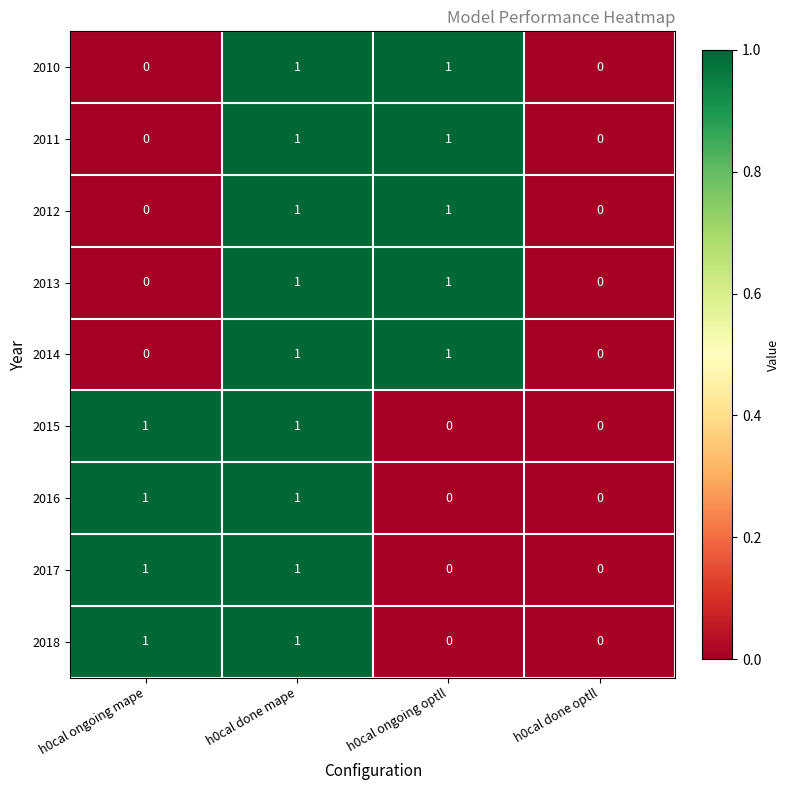

The 2014 series shows 0 at h0cal done mape. True or false?

False